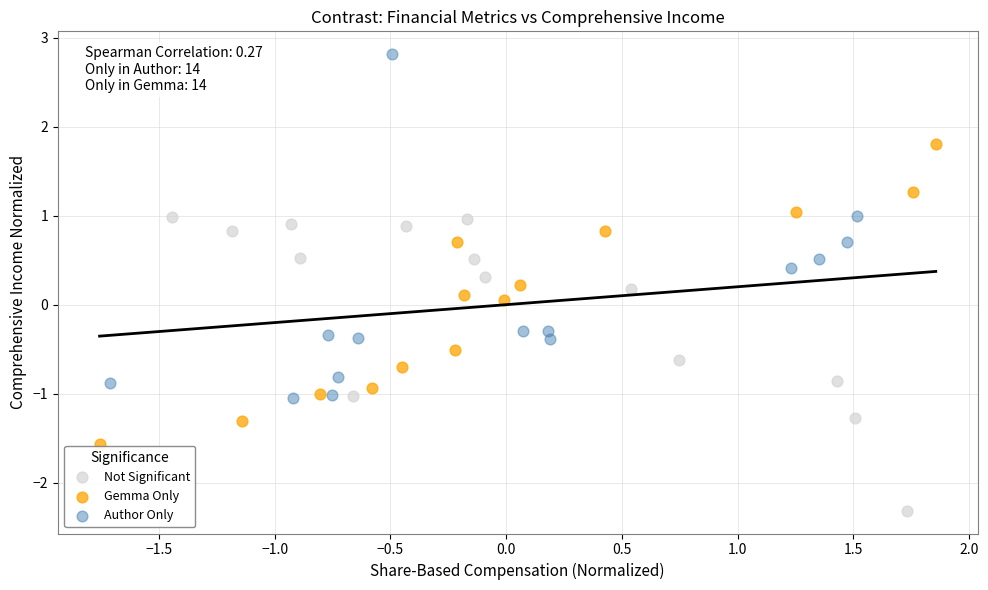

What are all the series names shown in the legend?

Not Significant, Gemma Only, Author Only